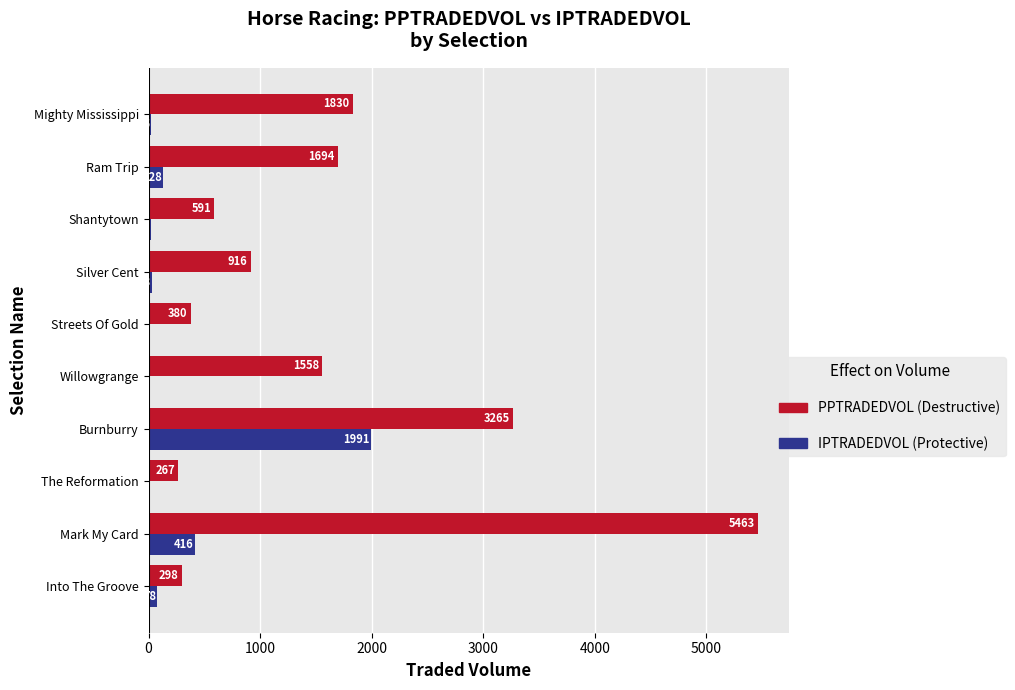

Which category has the highest value across all series?

Mark My Card